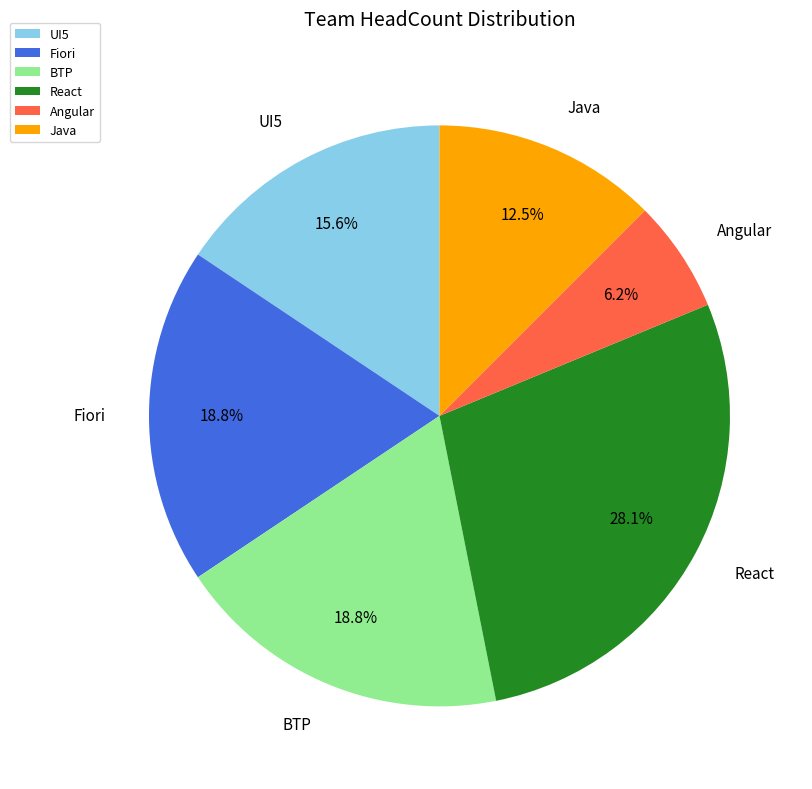

Is Angular the majority of the pie?

No